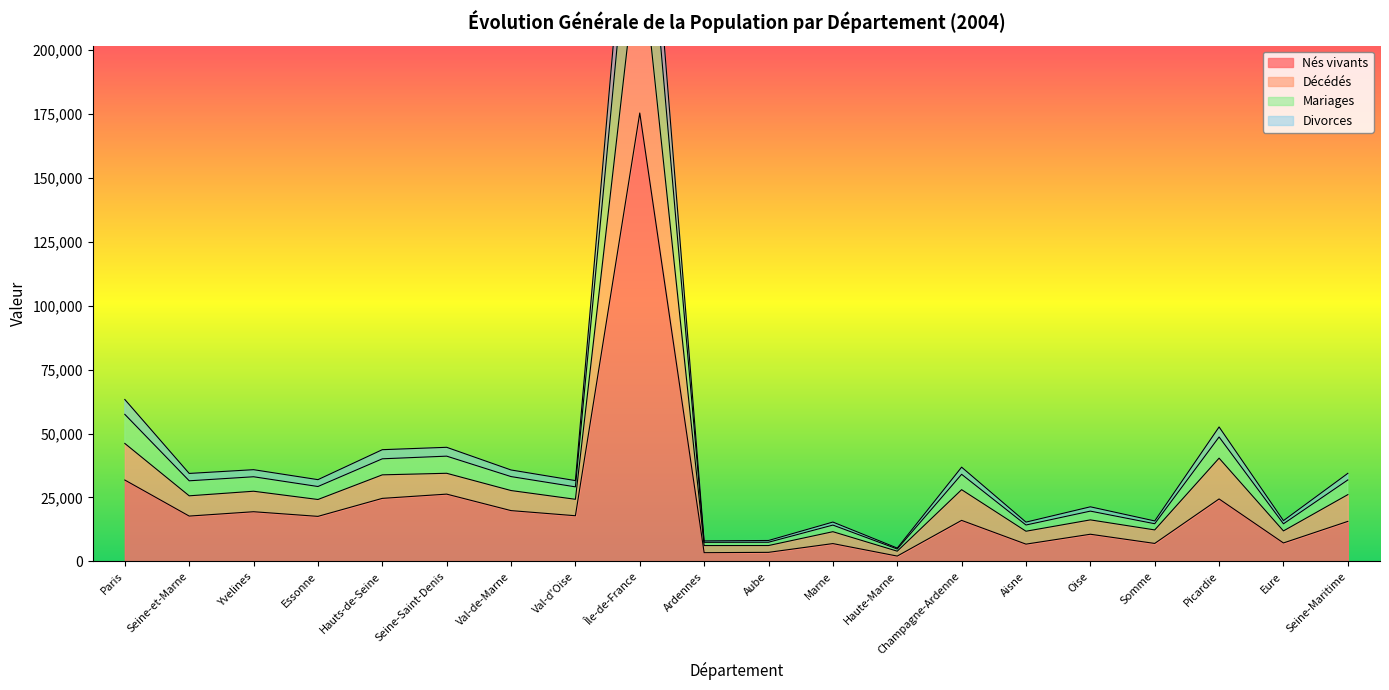

What is the difference between the maximum and minimum values in the Nés vivants series?

173186